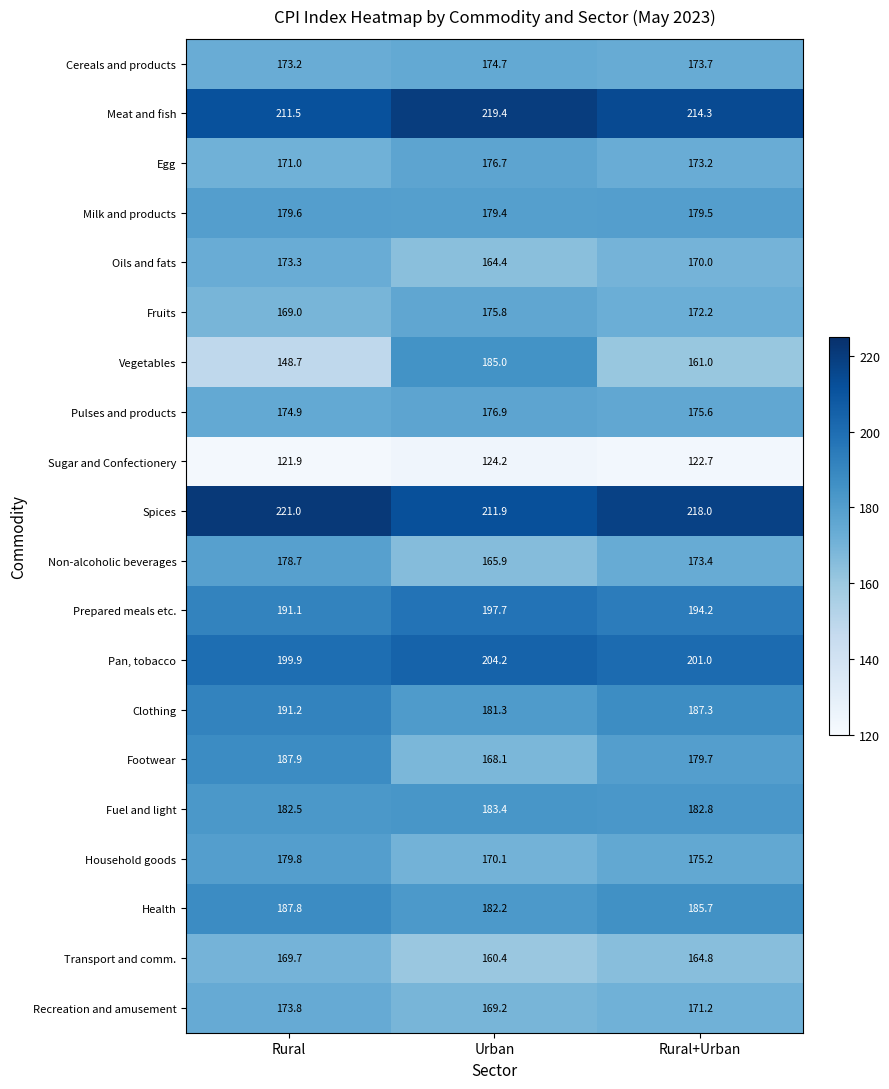

The value of Health at Urban is 250.1. True or false?

False